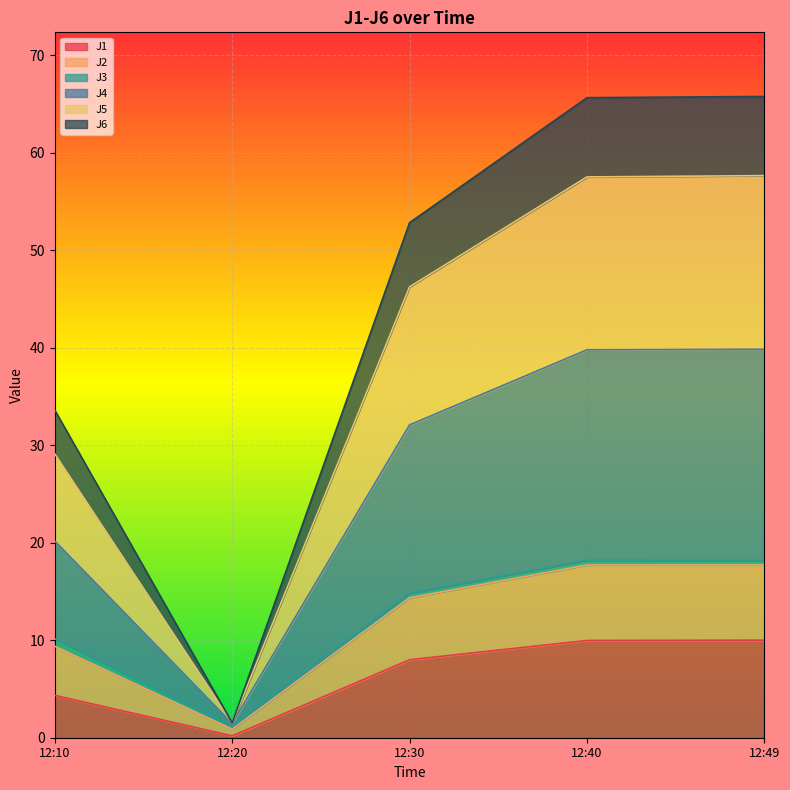

What is the maximum value for J1?

10.0